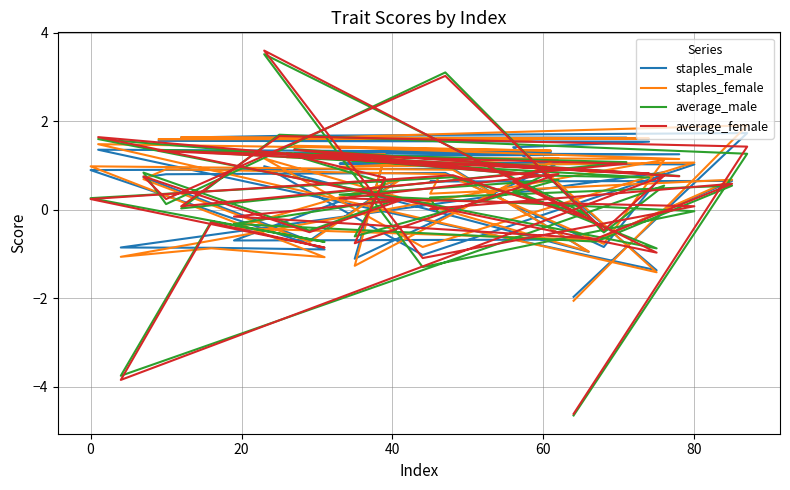

What is the sum of all staples_male values?

20.1